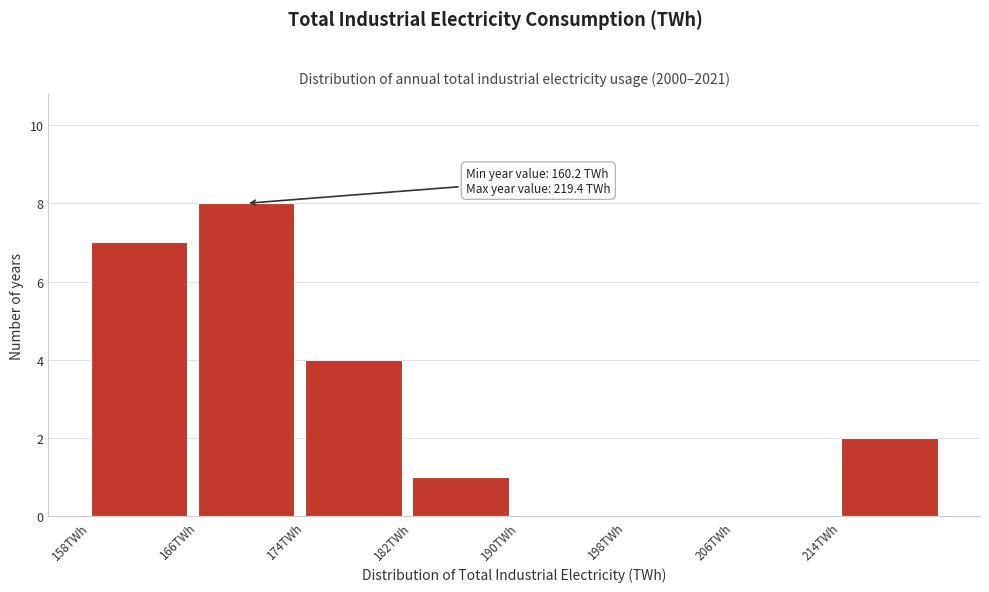

Over which range of the x-axis is the bar tallest?

166 to 174